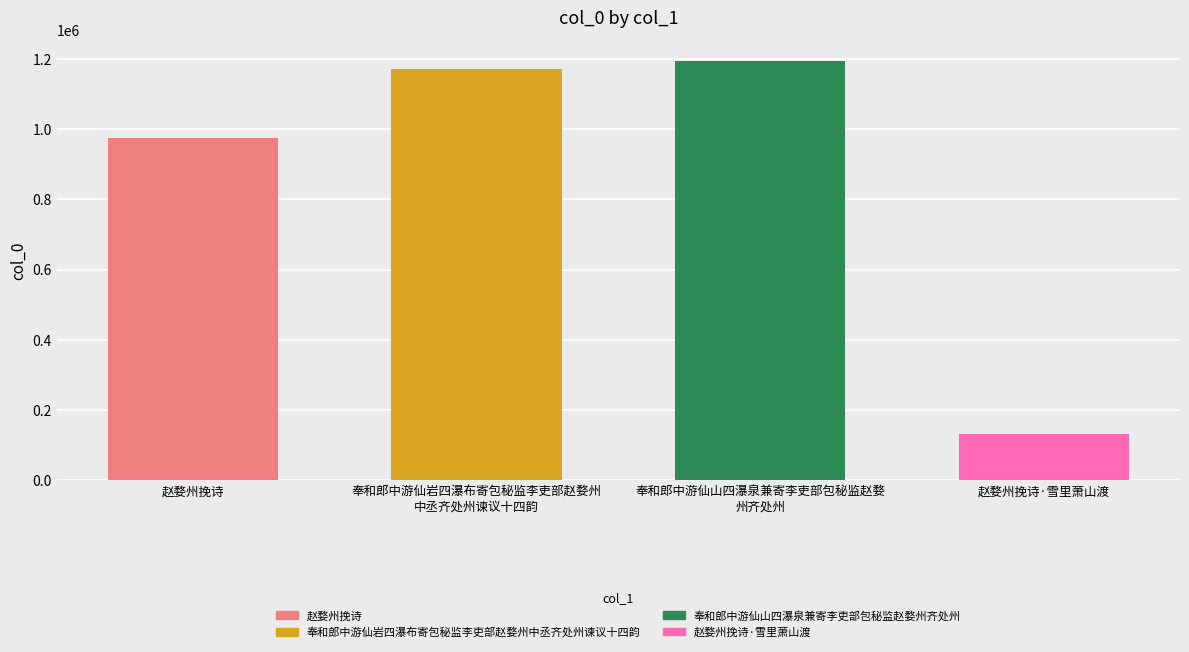

List the labels in order of value, smallest first.

赵婺州挽诗·雪里萧山渡, 赵婺州挽诗, 奉和郎中游仙岩四瀑布寄包秘监李吏部赵婺州 中丞齐处州谏议十四韵, 奉和郎中游仙山四瀑泉兼寄李吏部包秘监赵婺 州齐处州